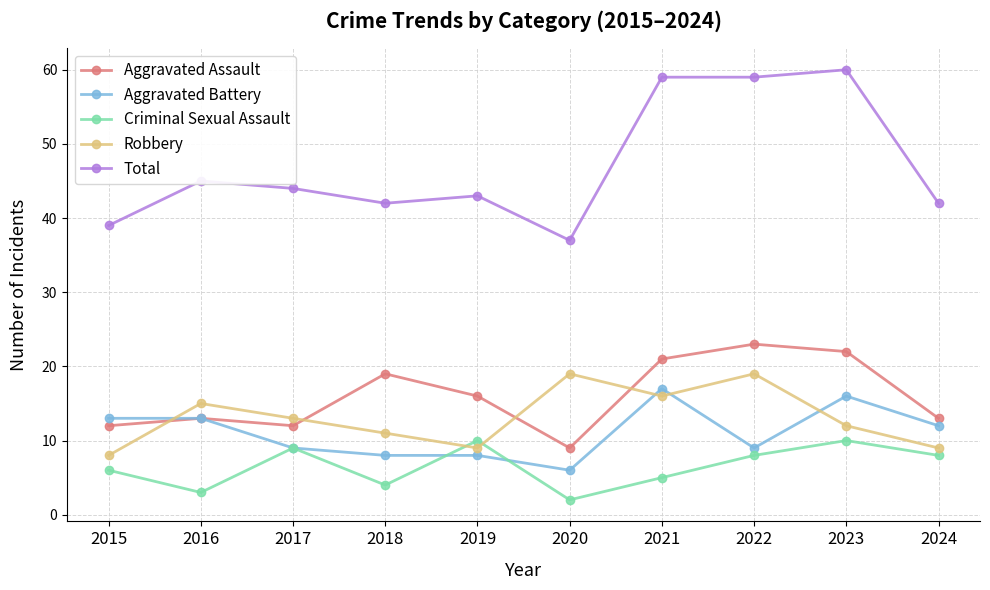

Which series has the widest spread of values?

Total